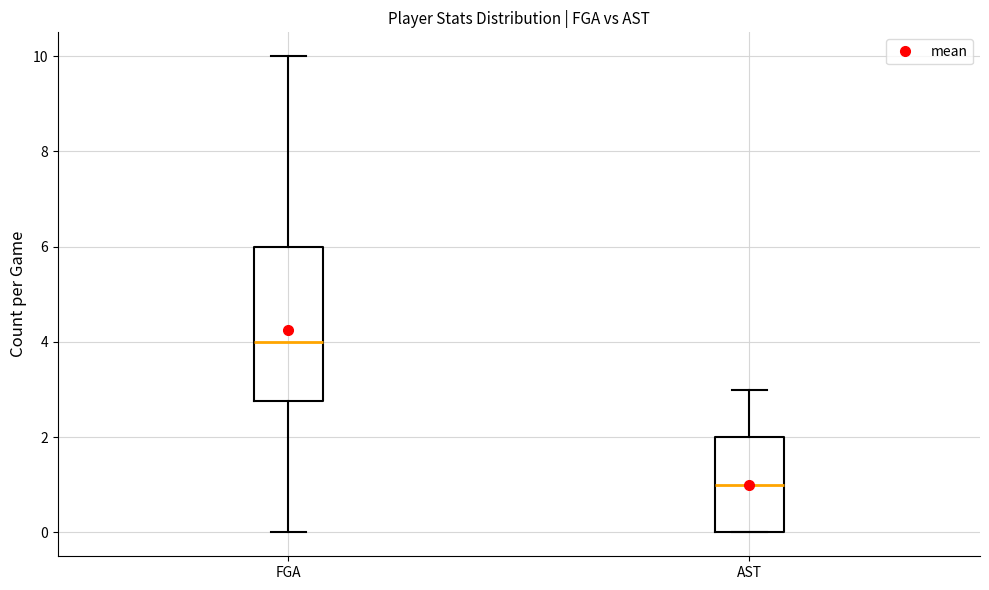

Which box's median line is the lowest?

AST